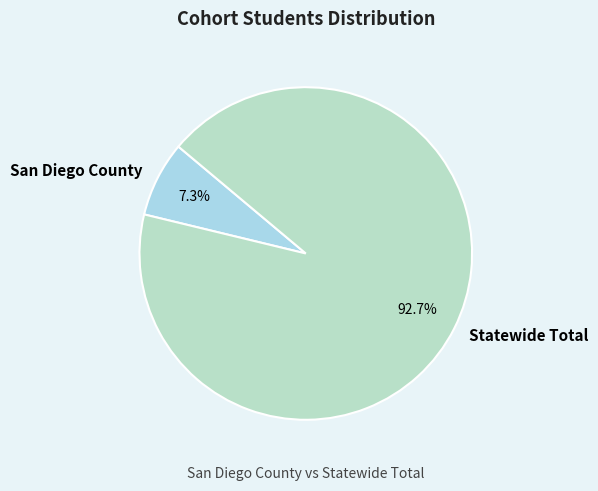

To the nearest percent, what is the difference between the San Diego County and Statewide Total slice percentages?

85%